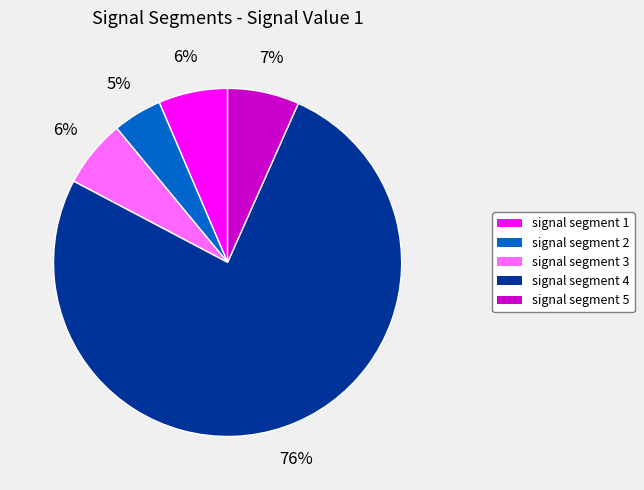

To the nearest percent, what is the combined percentage of signal segment 4 and signal segment 1?

82%